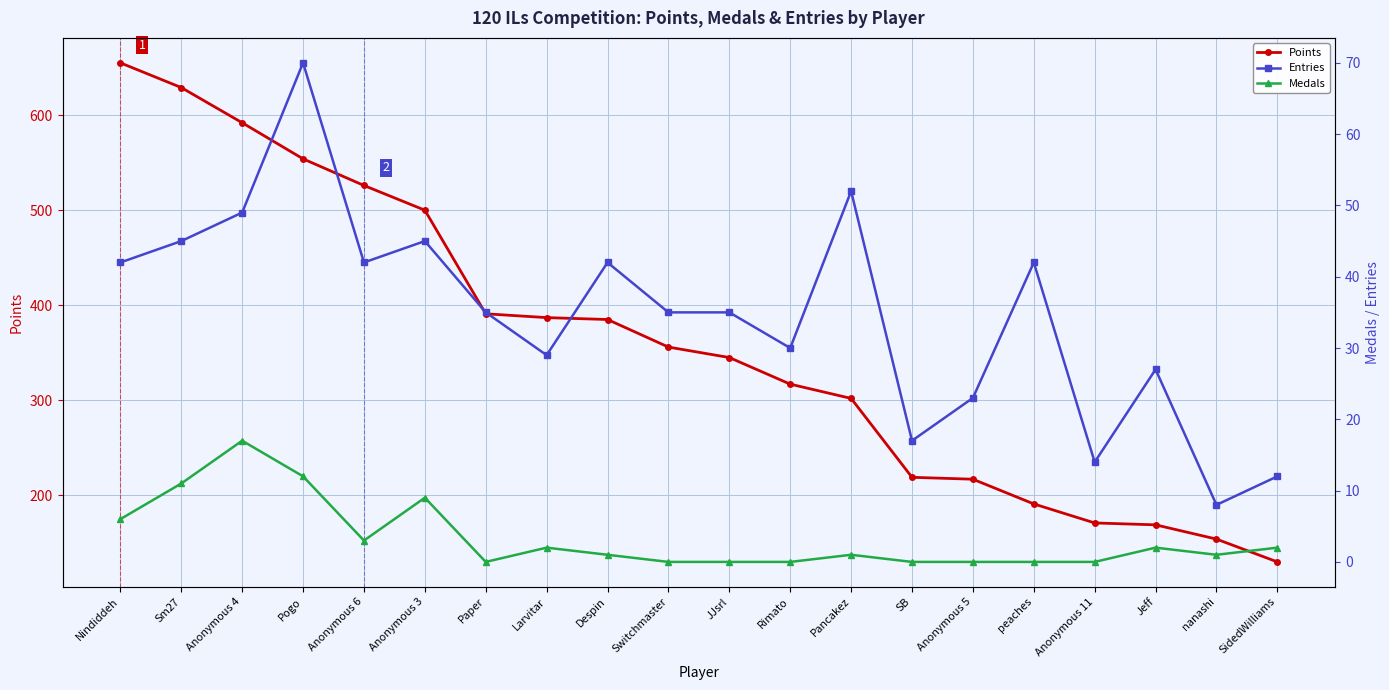

True or false: Medals has a value of -9 at Rimato.

False